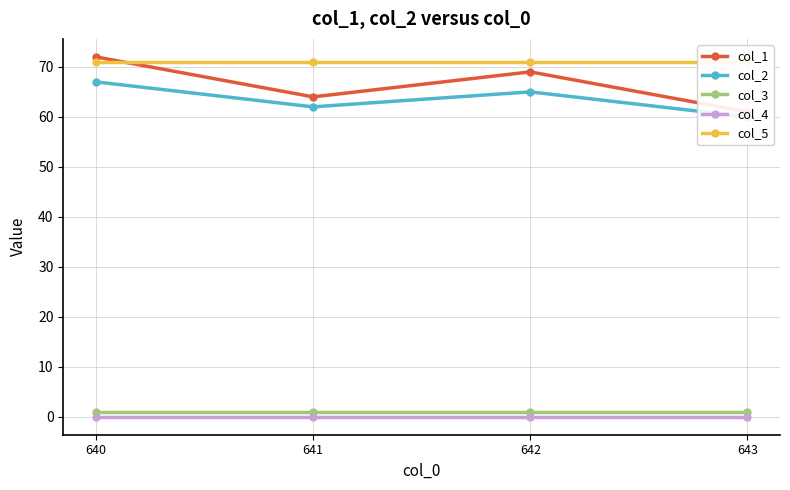

Between which two adjacent categories do col_5 and col_1 first intersect?

640 and 641